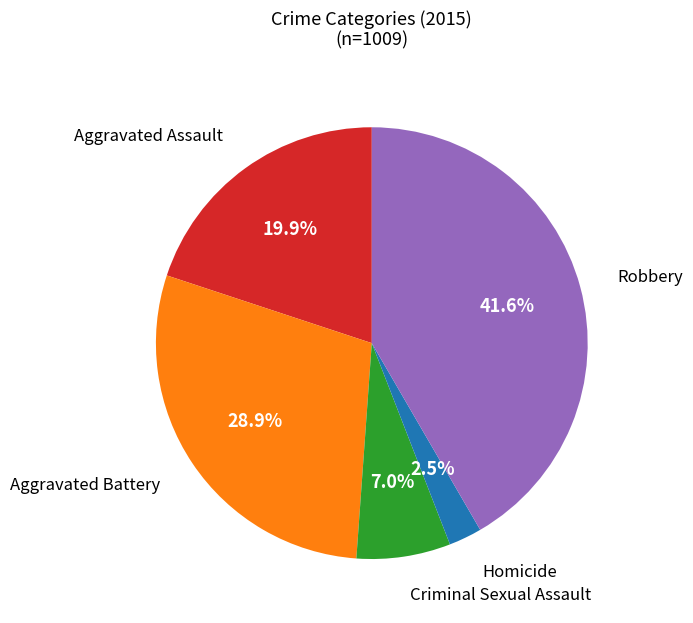

Does any single category account for the majority?

No